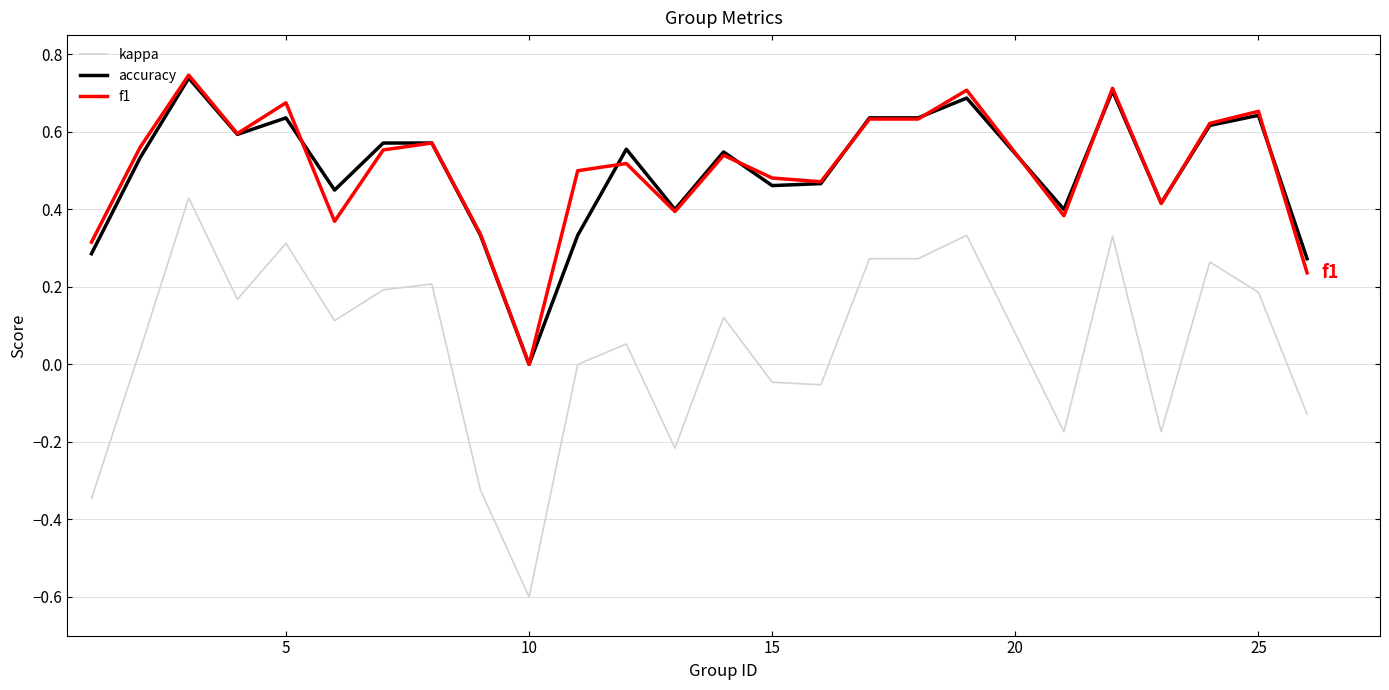

True or false: accuracy and kappa intersect in this chart.

False